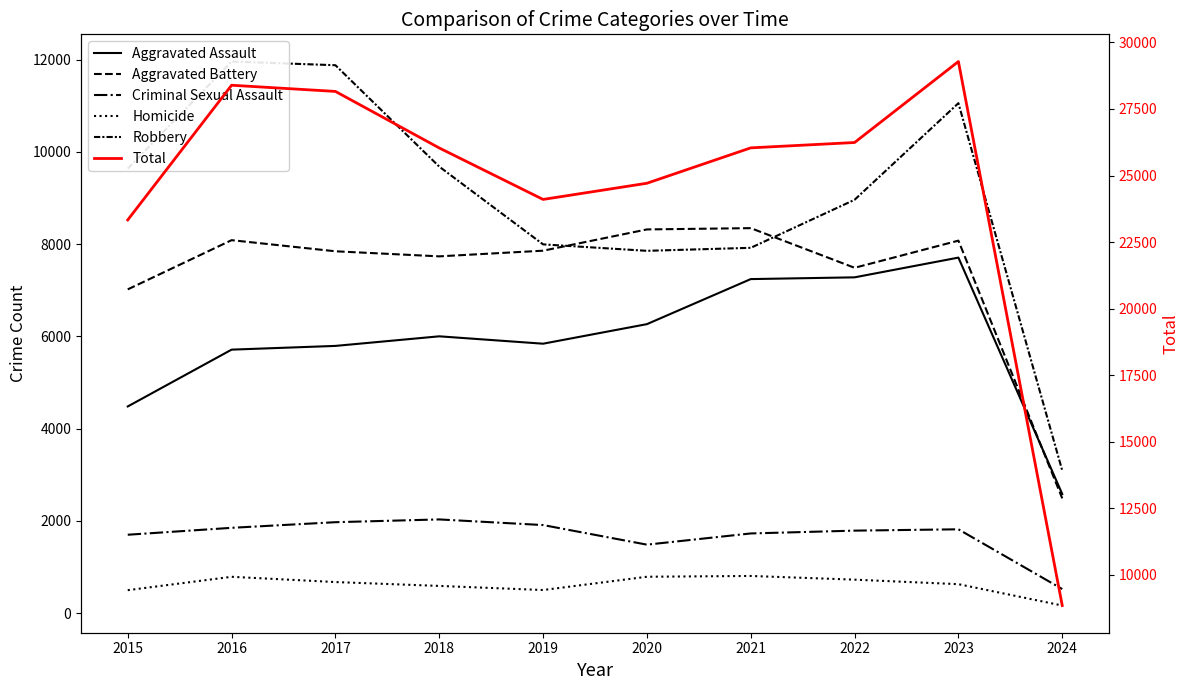

Between 2015 and 2021, which series saw the biggest shift?

Aggravated Assault